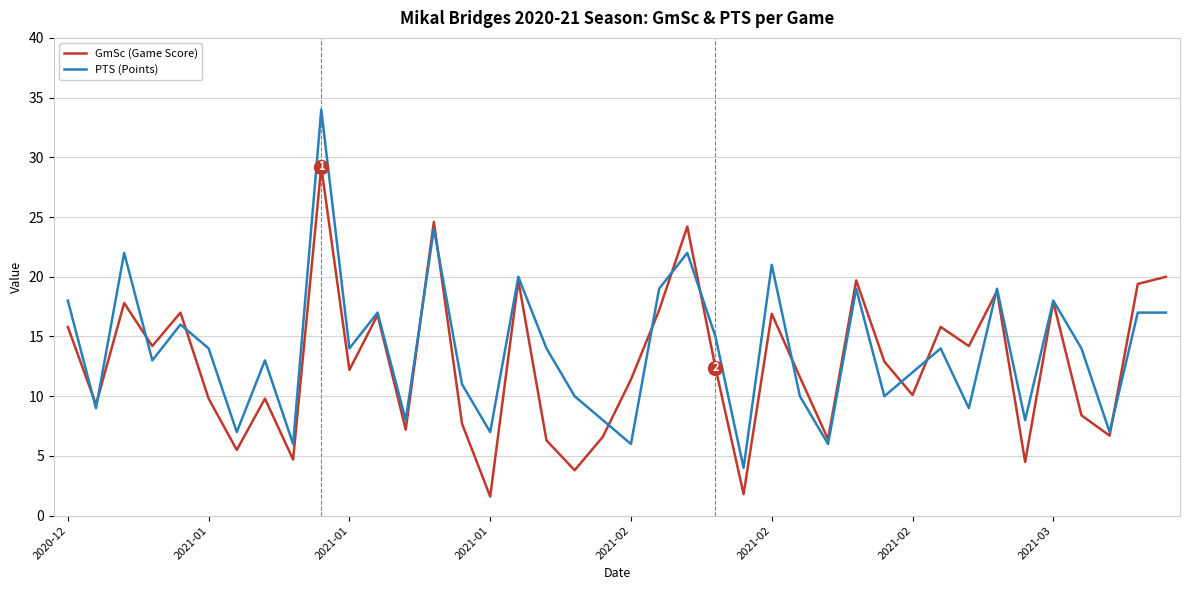

Count the number of categories in the chart.

40